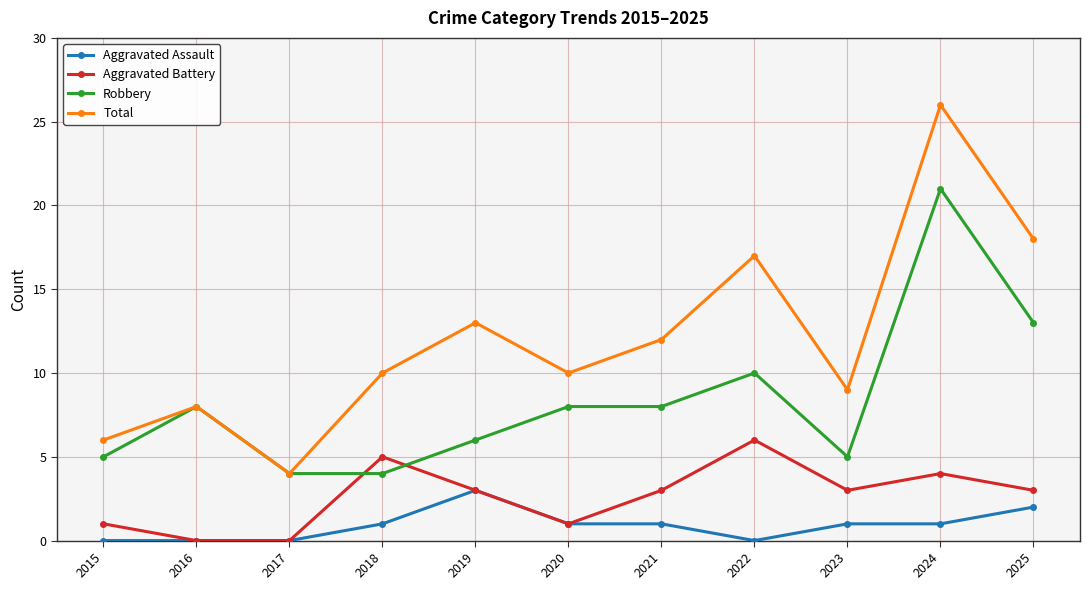

Reading left to right, what are all the values shown in this chart?

Aggravated Assault: 2015=0	2016=0	2017=0	2018=1	2019=3	2020=1	2021=1	2022=0	2023=1	2024=1	2025=2
Aggravated Battery: 2015=1	2016=0	2017=0	2018=5	2019=3	2020=1	2021=3	2022=6	2023=3	2024=4	2025=3
Robbery: 2015=5	2016=8	2017=4	2018=4	2019=6	2020=8	2021=8	2022=10	2023=5	2024=21	2025=13
Total: 2015=6	2016=8	2017=4	2018=10	2019=13	2020=10	2021=12	2022=17	2023=9	2024=26	2025=18